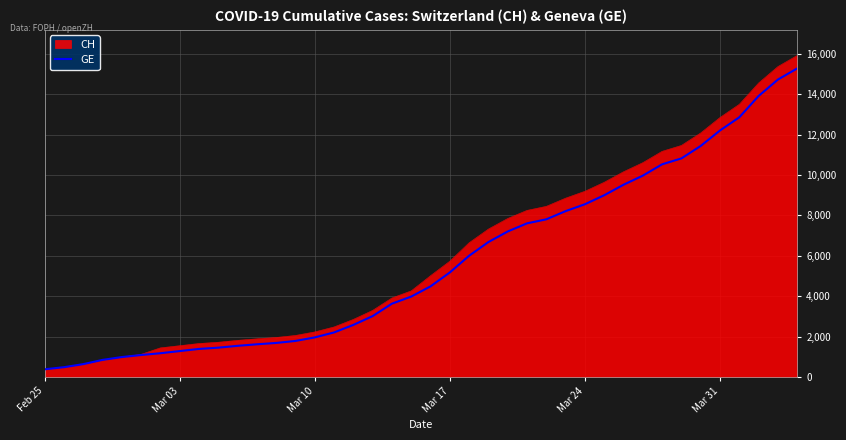

What is the minimum value shown in the chart?

375